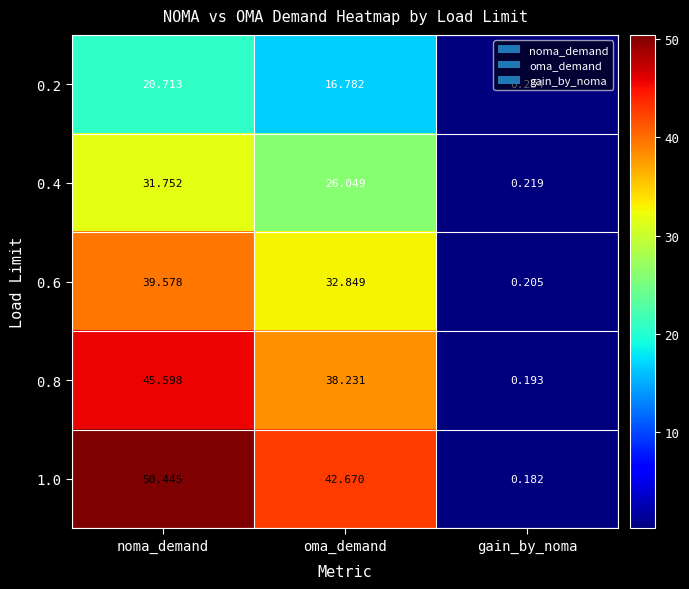

At which label is 1.0 closest to 25?

oma_demand